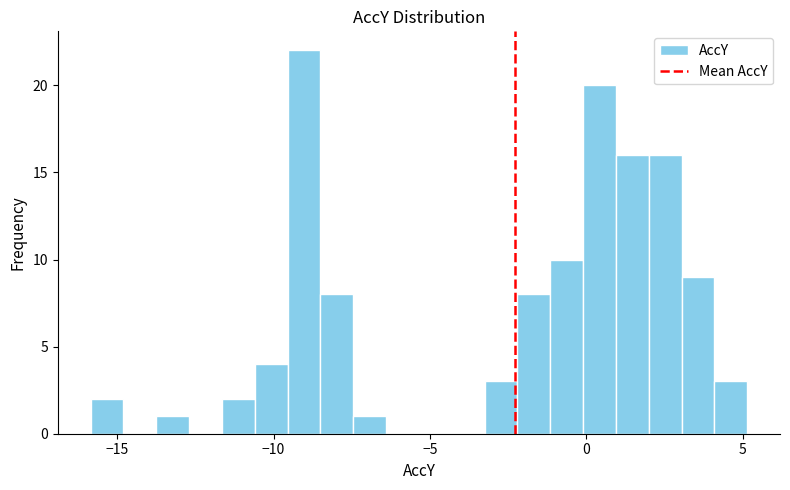

Around what value on the x-axis is the tallest bar? Give the approximate position of its centre, as read against the axis.

-9.0